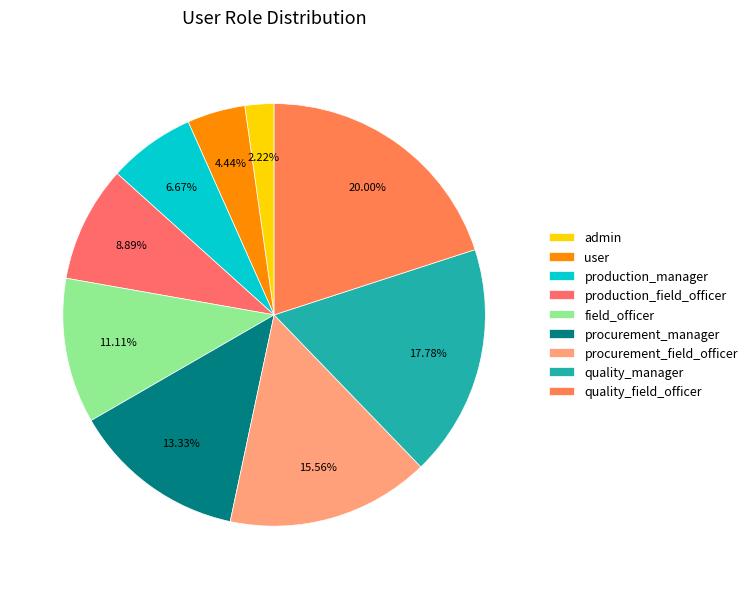

Rank the categories by value from highest to lowest.

quality_field_officer, quality_manager, procurement_field_officer, procurement_manager, field_officer, production_field_officer, production_manager, user, admin